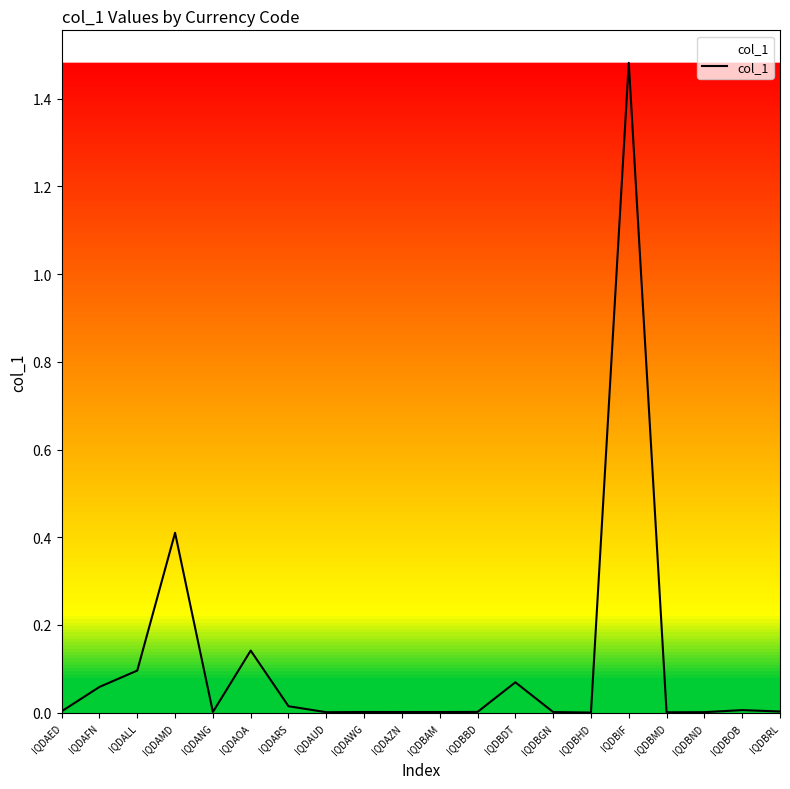

At which category does the chart reach its peak across all series?

IQDBIF